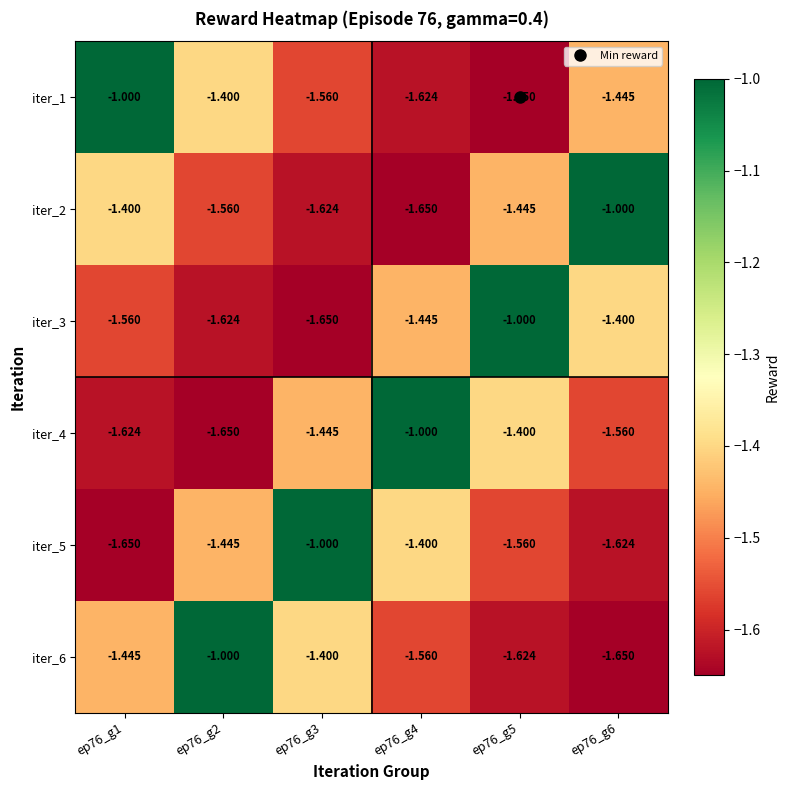

Count the number of categories in the chart.

6